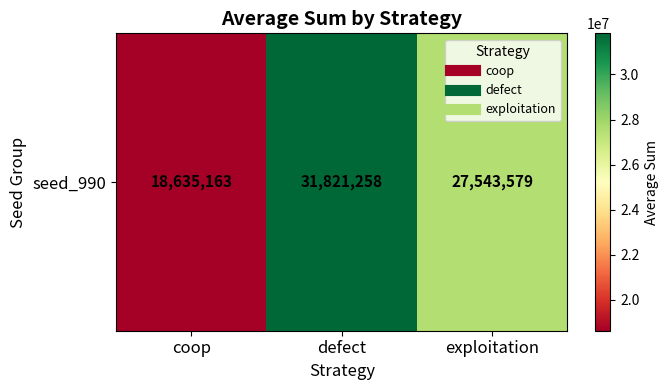

What is the greatest value displayed?

31821258